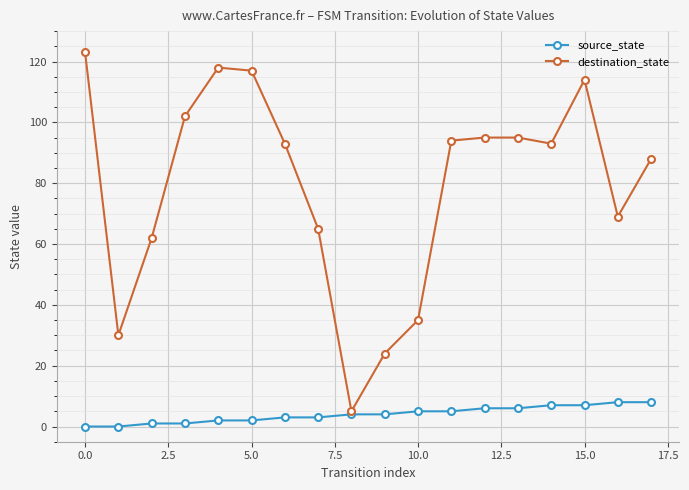

List the series in order of their peak value, highest first.

destination_state, source_state